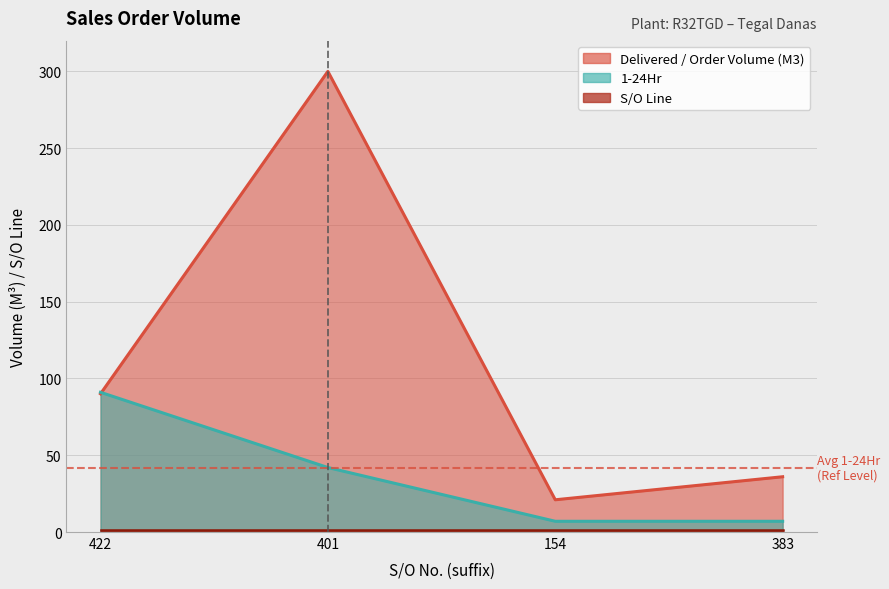

What value does the 1-24Hr series have at 422?

91